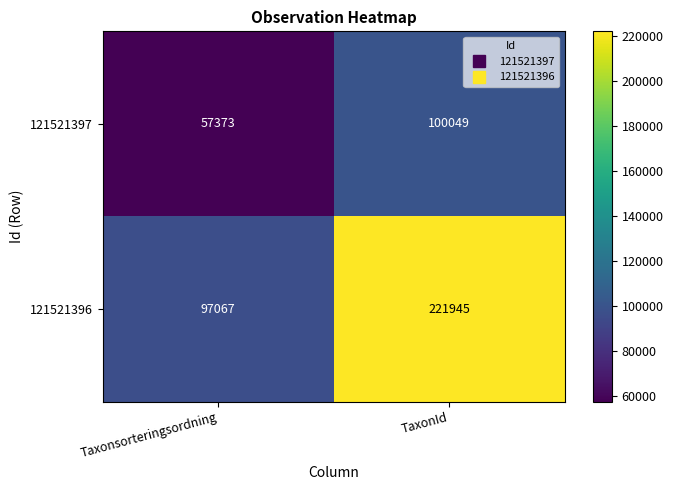

Rank the series by their average value, from highest to lowest.

121521396, 121521397